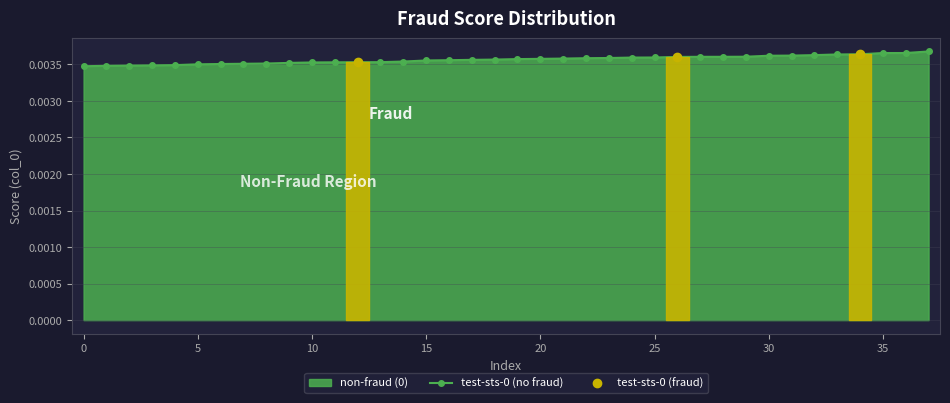

True or false: the data has more than 2 interior local peaks.

False